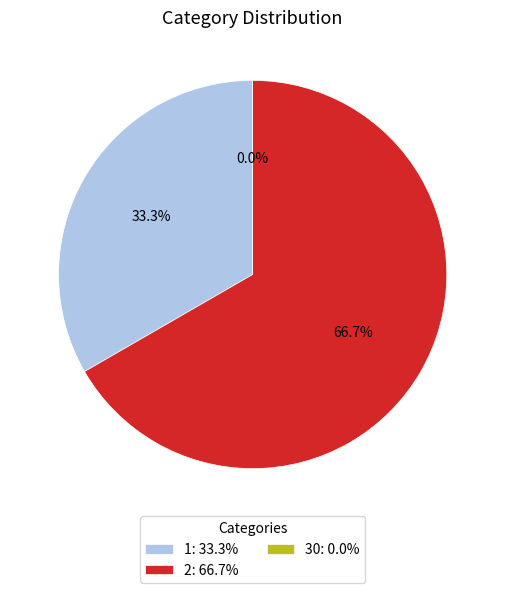

Which category has the biggest portion of the pie?

2